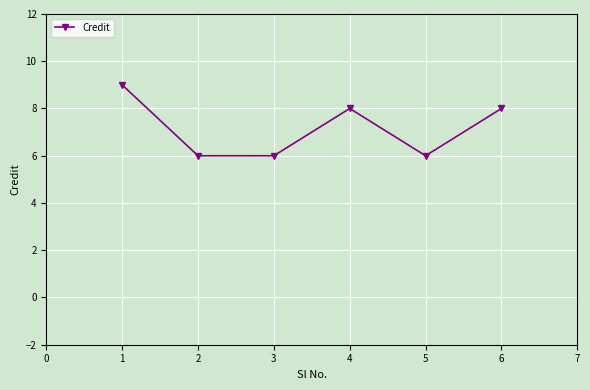

What is the difference between the maximum and second lowest values?

3